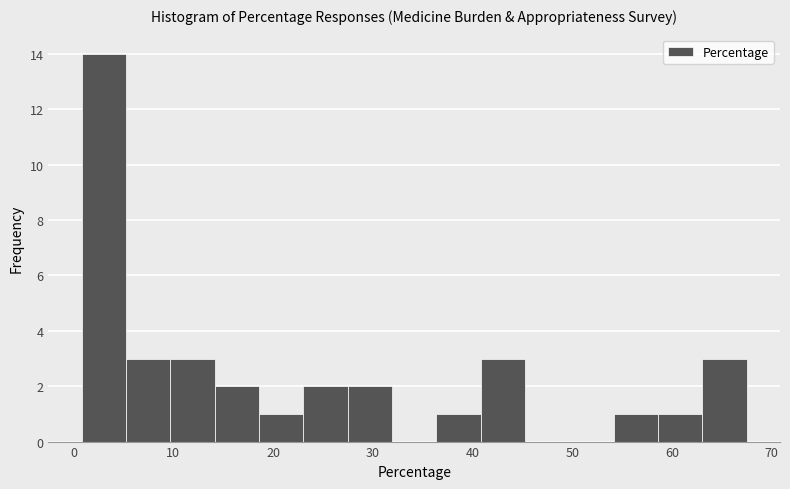

Reading left to right, transcribe this chart: for each bar, give the range it covers on the x-axis and its height. Neither the bar edges nor the heights are printed on the chart, so give them approximately, as read against the axes.

1 to 5: 14
5 to 10: 3
10 to 14: 3
14 to 19: 2
19 to 23: 1
23 to 27: 2
27 to 32: 2
32 to 36: 0
36 to 41: 1
41 to 45: 3
45 to 50: 0
50 to 54: 0
54 to 59: 1
59 to 63: 1
63 to 68: 3